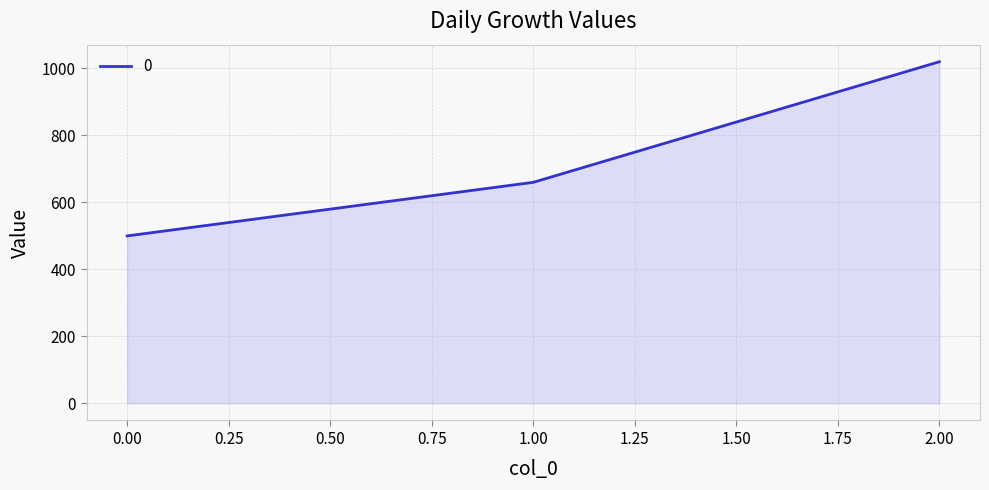

Which has a higher value, 0.00 or 1.00?

1.00